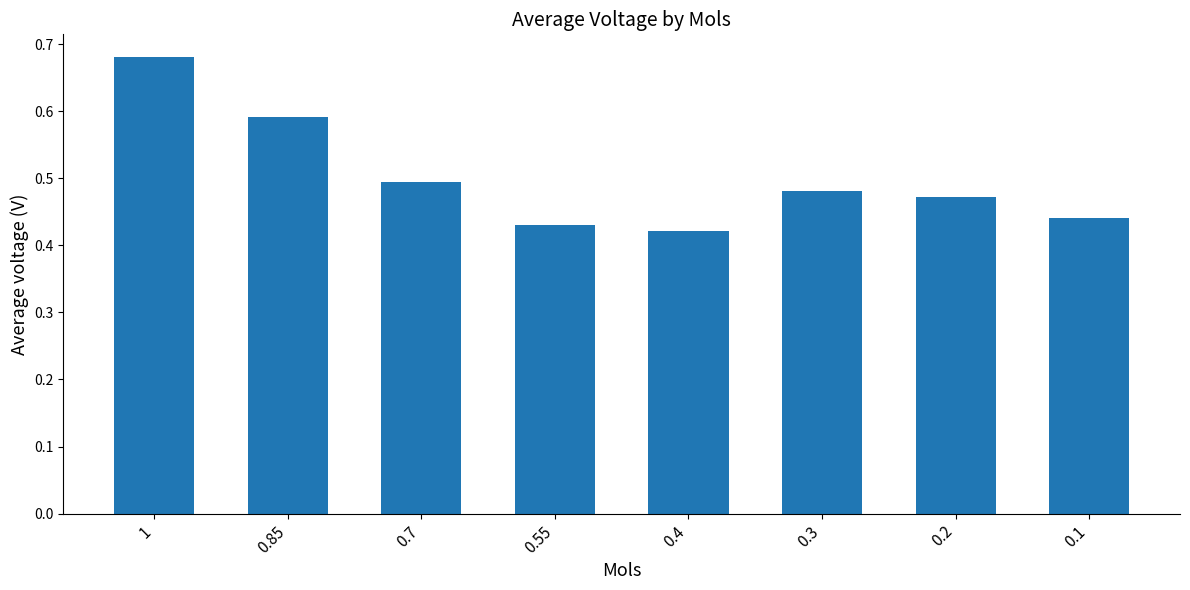

What position from the left is 0.3?

6